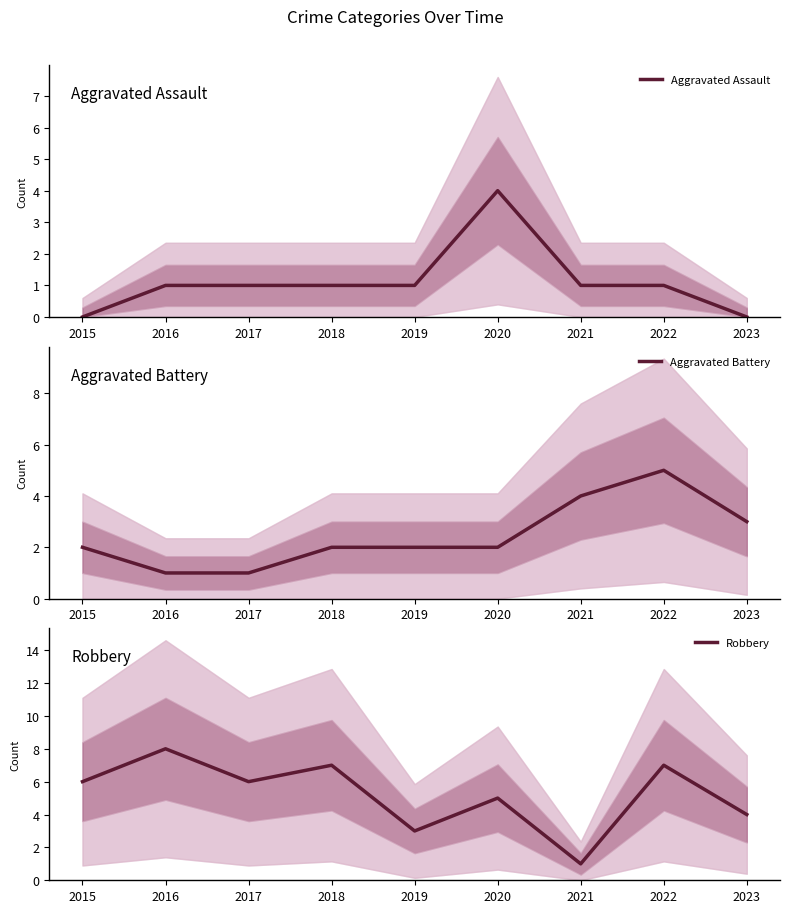

At which category is the sum across all series the highest?

2022